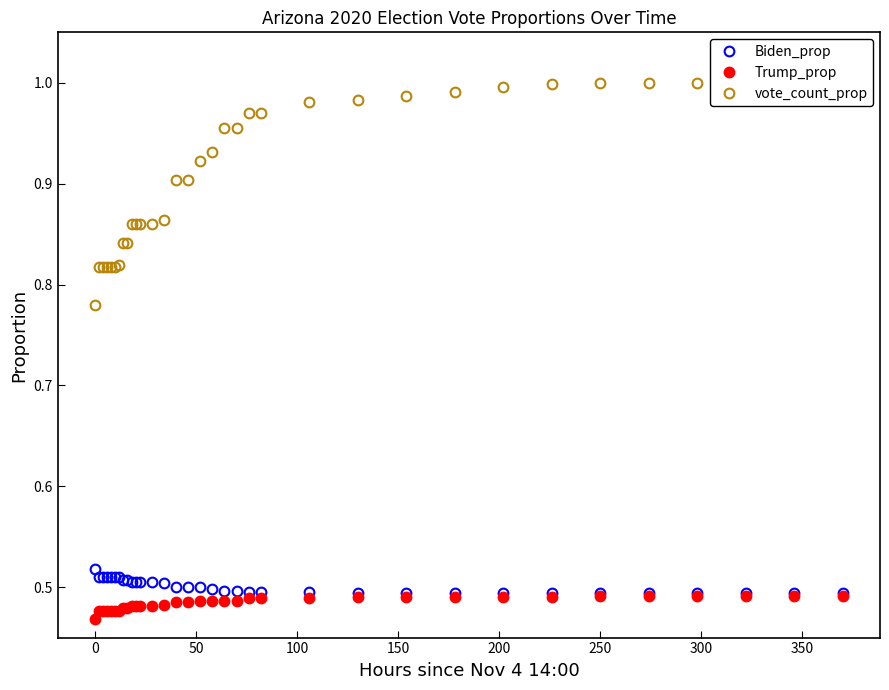

What is the value of the Biden_prop point at the 26th from the left?

0.5